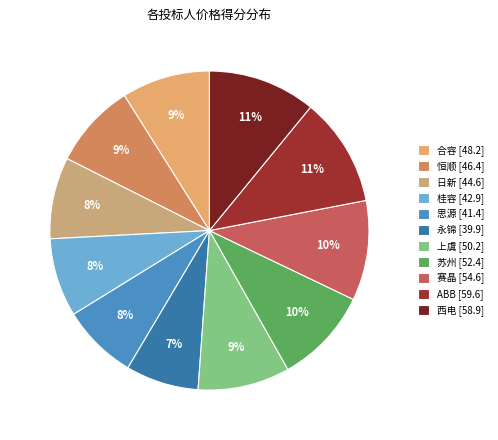

Combined, what portion of the pie is 赛晶 and 思源?

17.8%